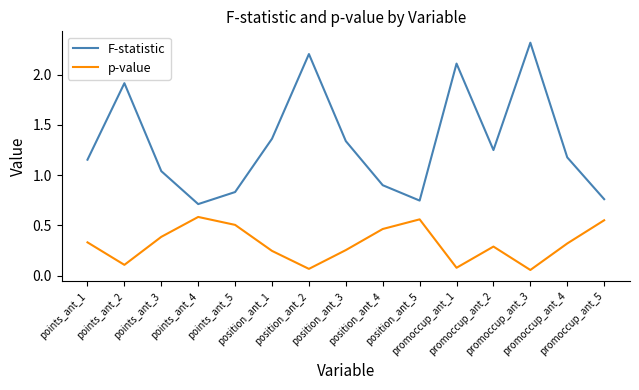

At how many categories does at least one series exceed 0?

15